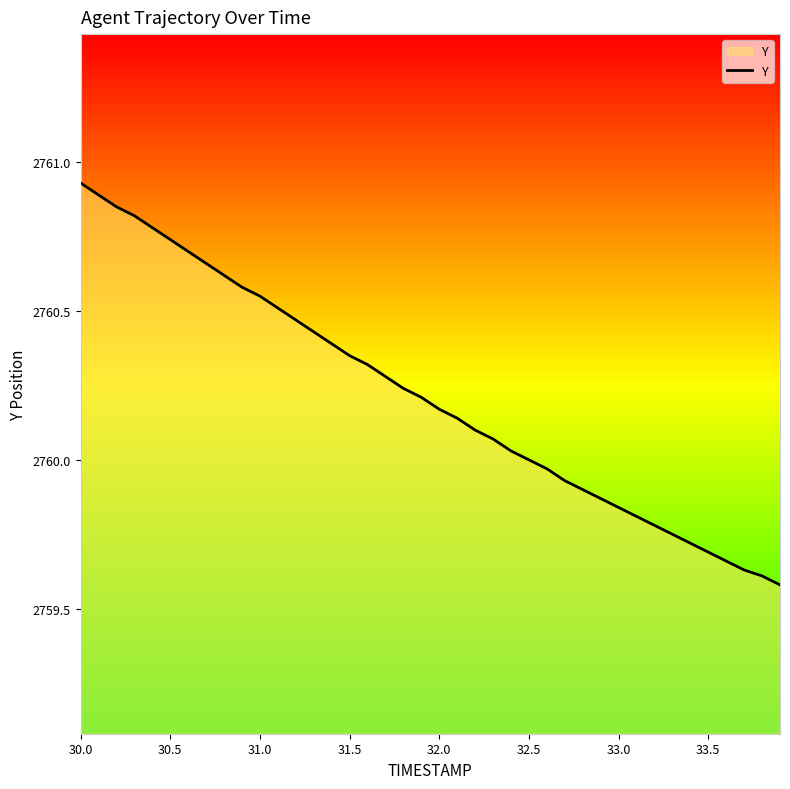

Count the number of data series in this chart.

1